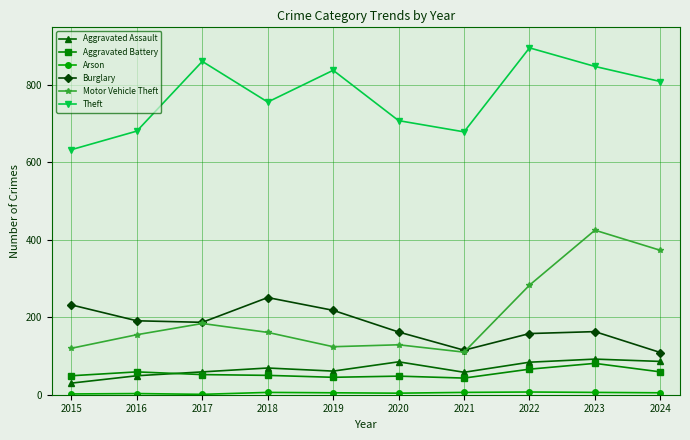

What is the spread (max minus min) of values at 2023?

842